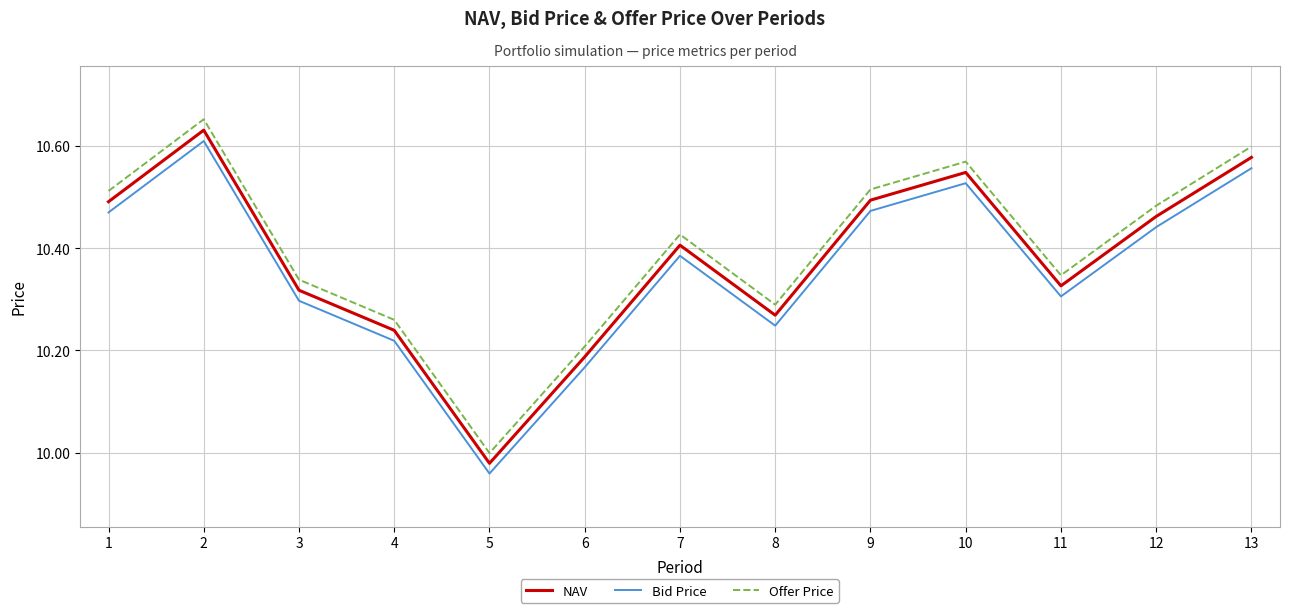

True or false: Offer Price and NAV cross at least once.

False